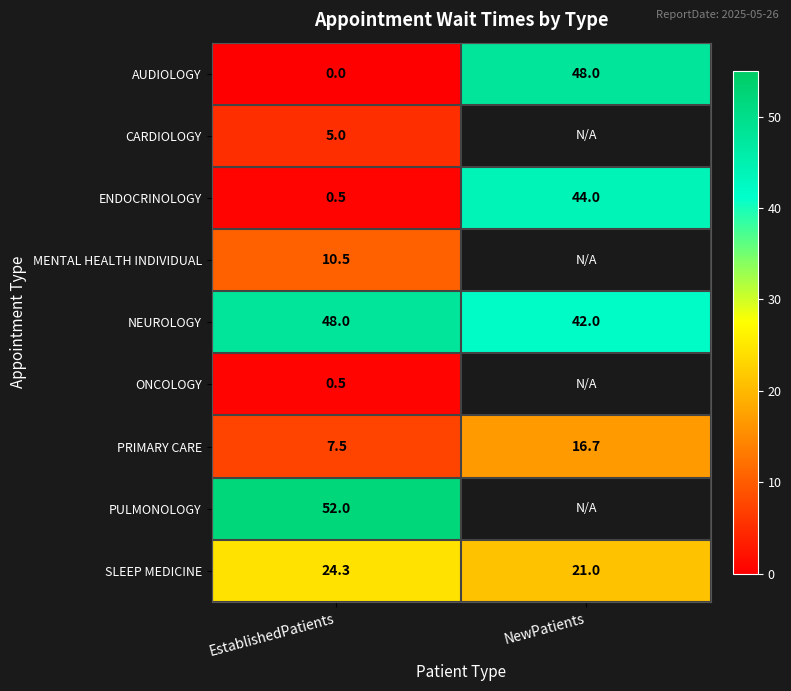

What is the highest value of the ENDOCRINOLOGY series?

44.0